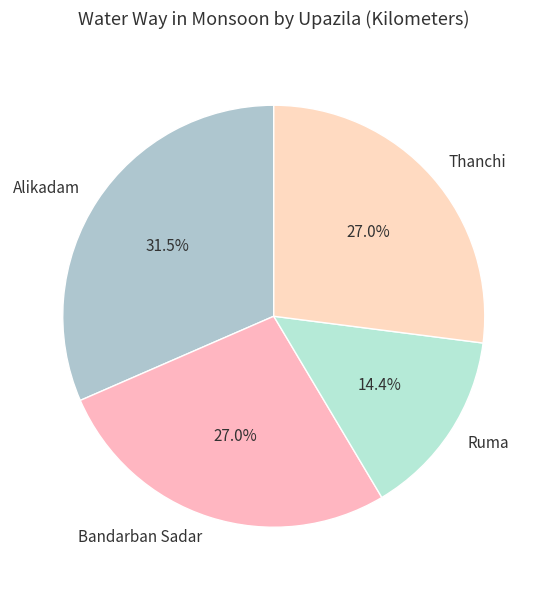

Is the sum of Thanchi and Ruma greater than half?

No